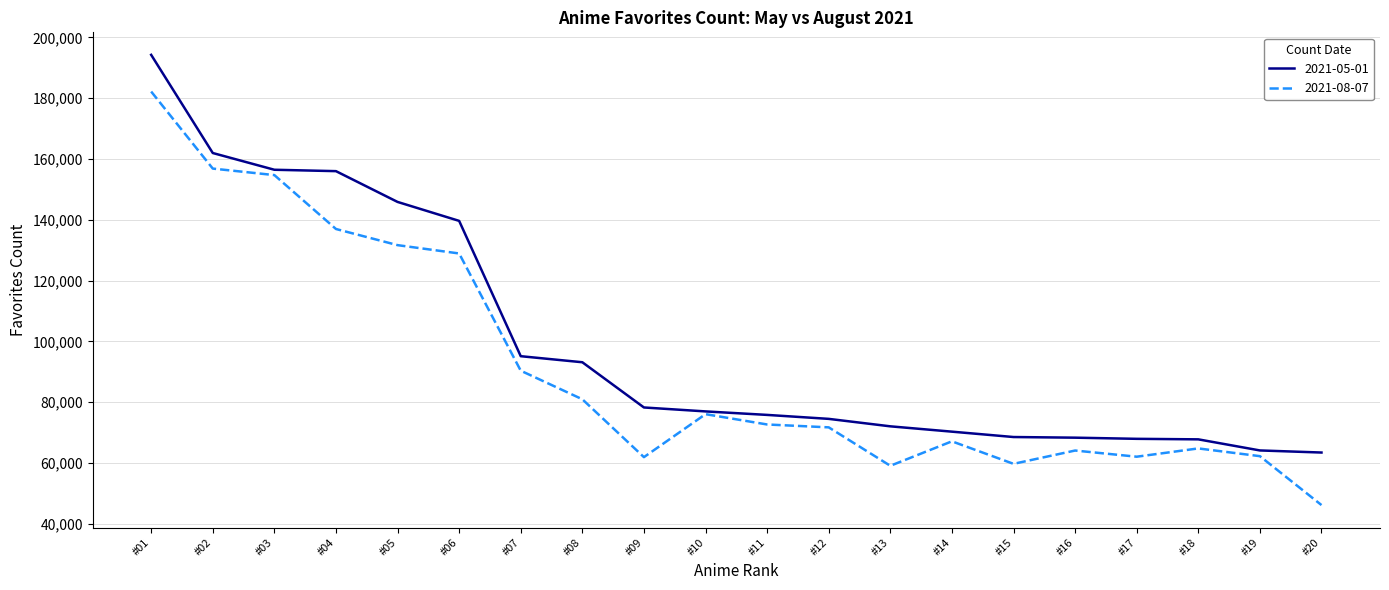

What is the approximate value of 2021-08-07 at #12, to the nearest 10?

71710